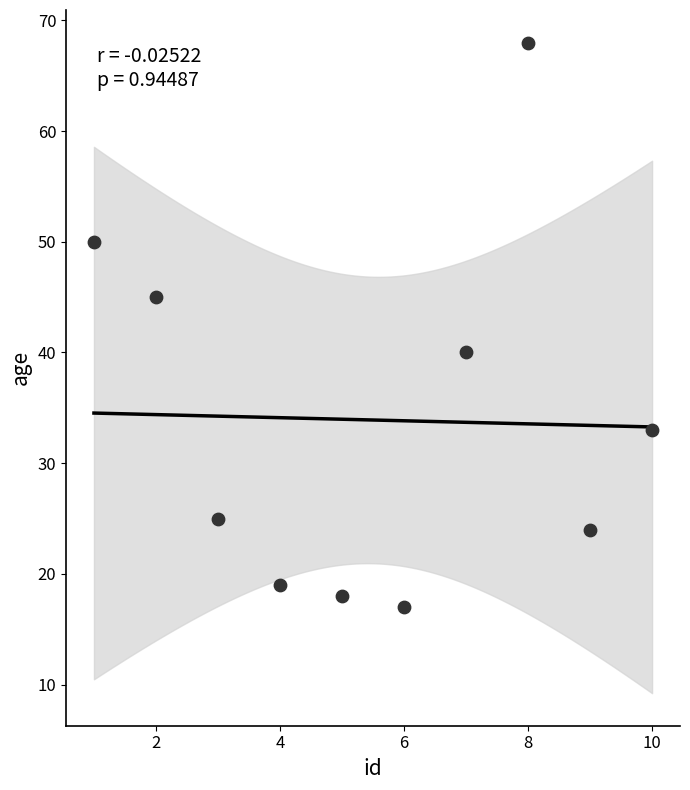

What Y value in the scatter plot is closest to 42?

40